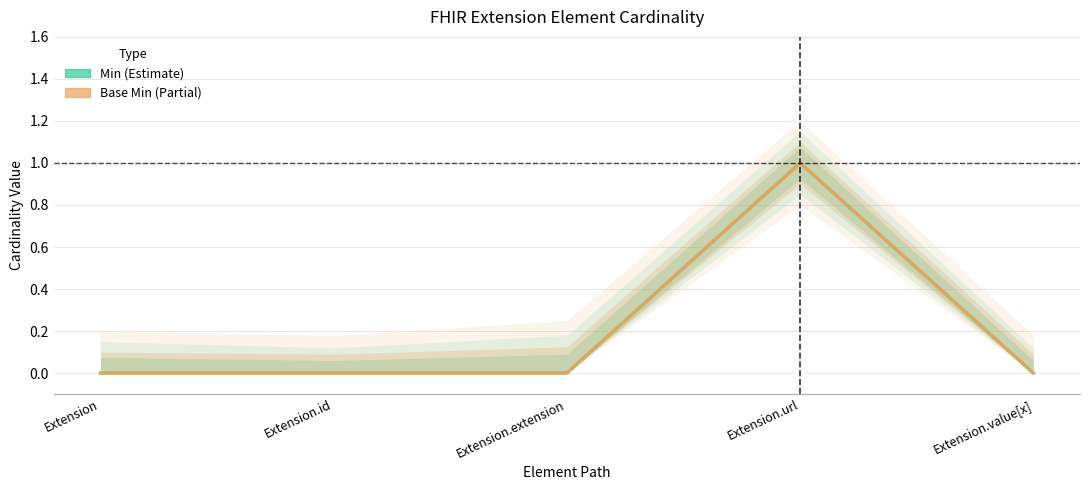

Count the number of data series in this chart.

2